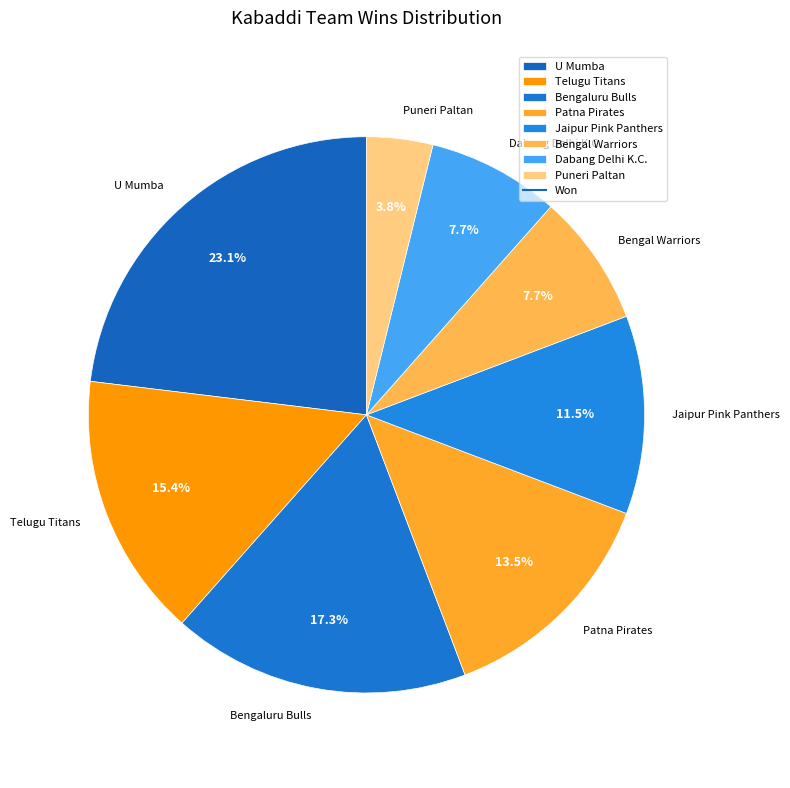

Which category has the smallest portion of the pie?

Puneri Paltan